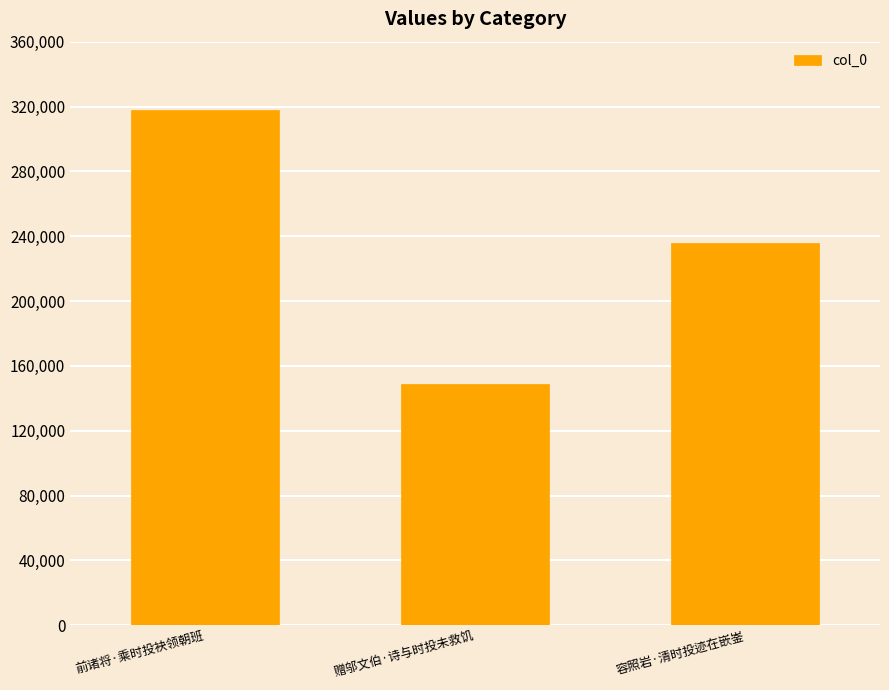

At which label does the data first exceed 235851?

前诸将·乘时投袂领朝班